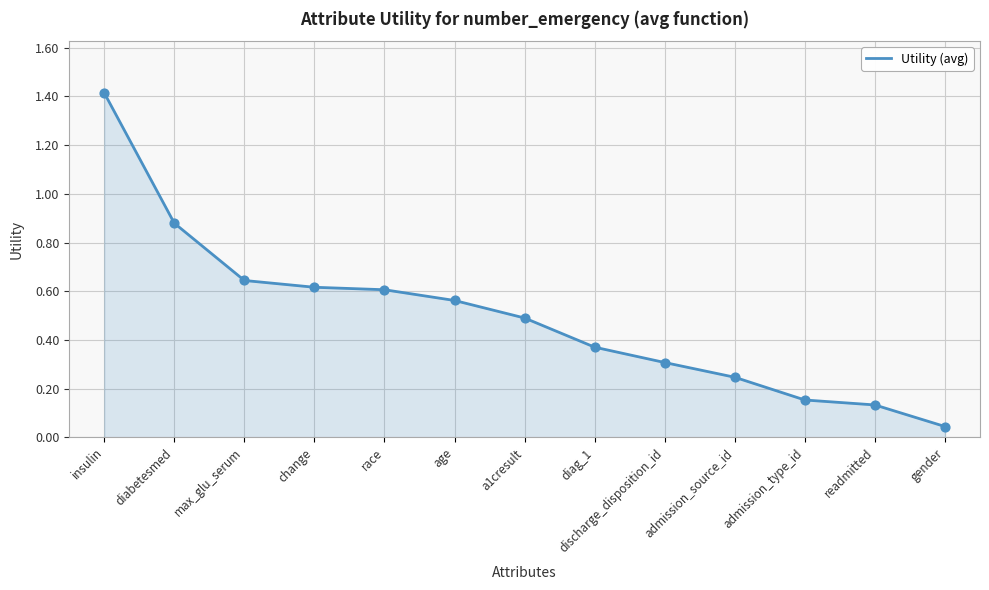

What is the change in value from change to a1cresult?

-0.1